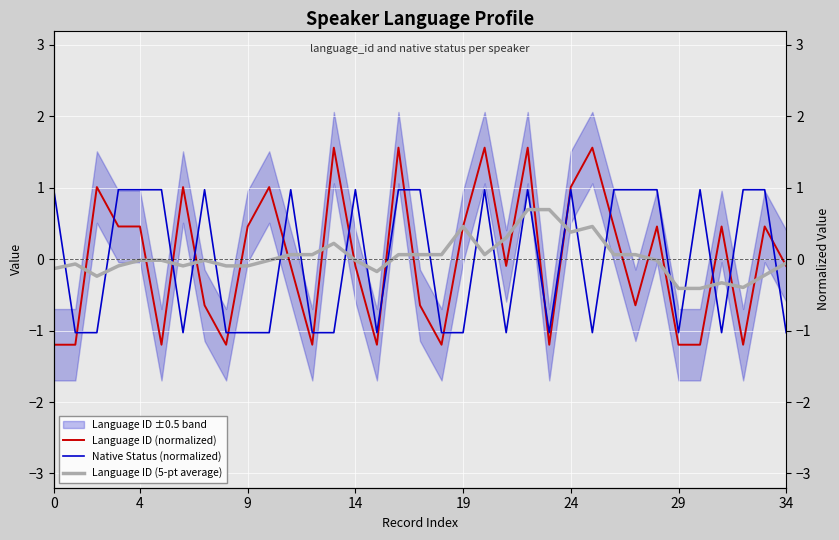

Between 19 and 27, which is larger?

19